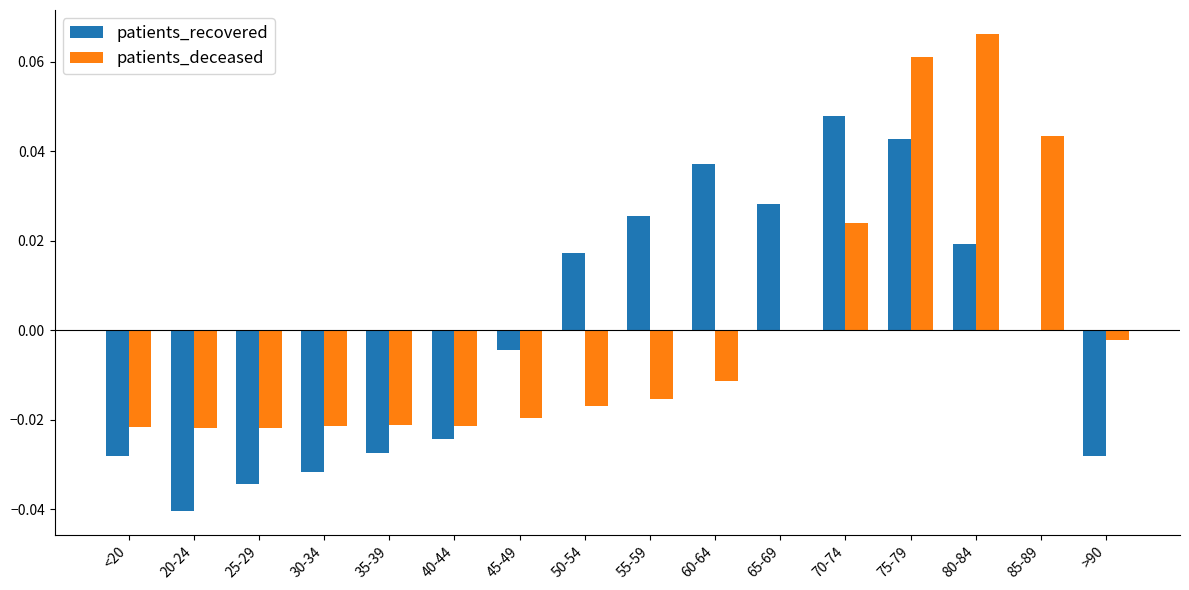

The patients_deceased series shows -0.0 at 25-29. True or false?

True